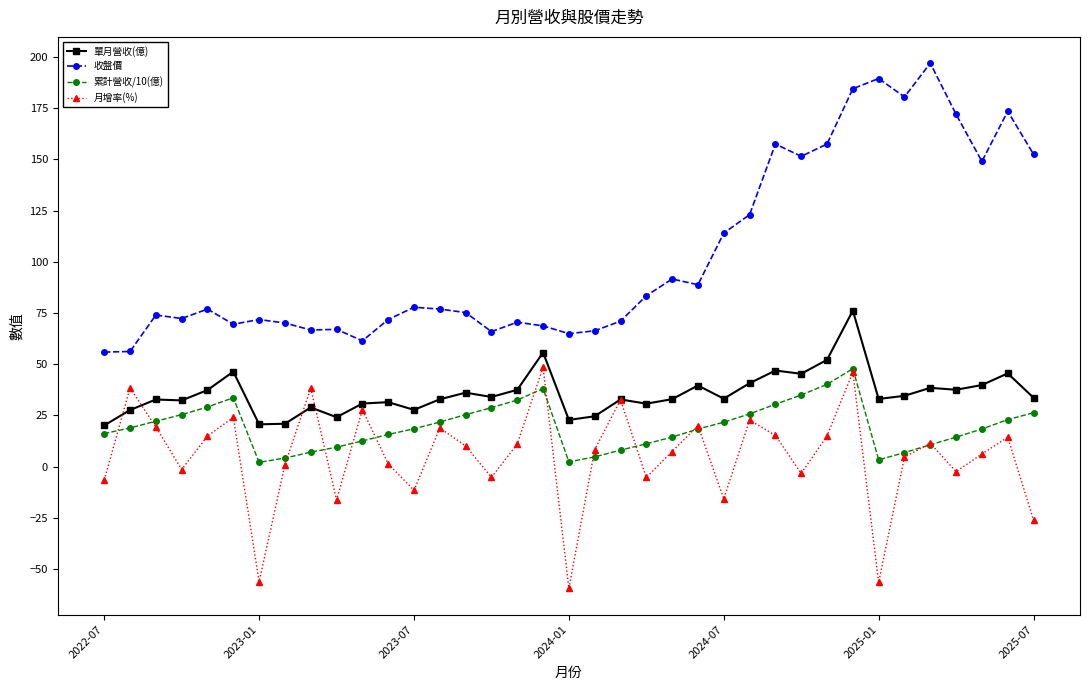

True or false: 單月營收(億) and 收盤價 cross at least once.

False